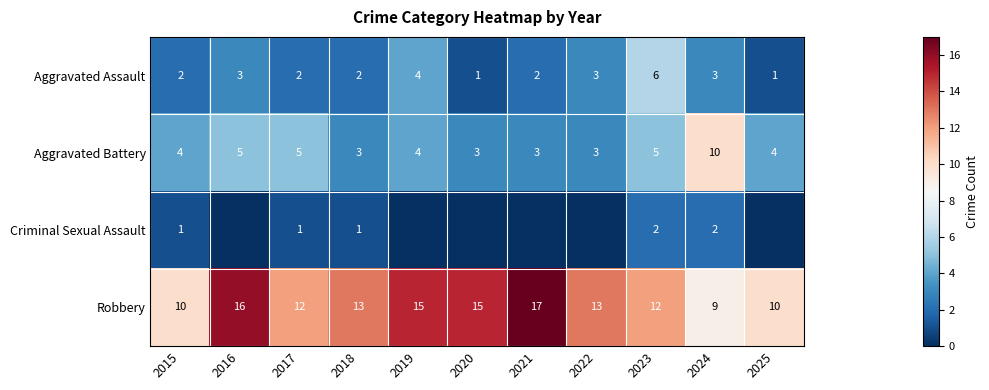

What is the greatest value displayed?

17